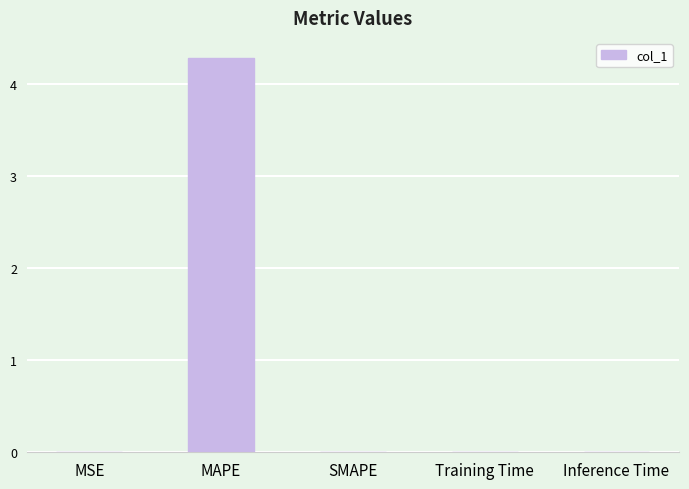

Is it true that the value at Inference Time is 0.0?

True